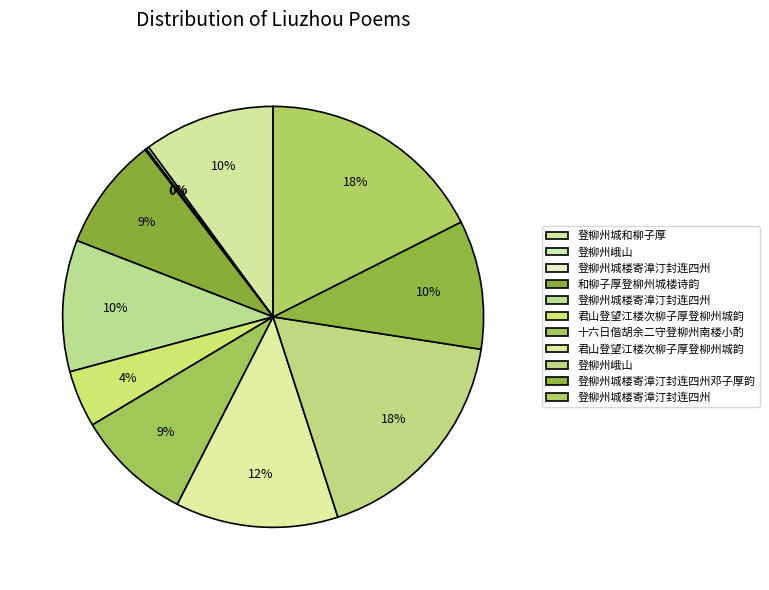

To the nearest percent, what is the difference between the largest and smallest slice percentages?

17%